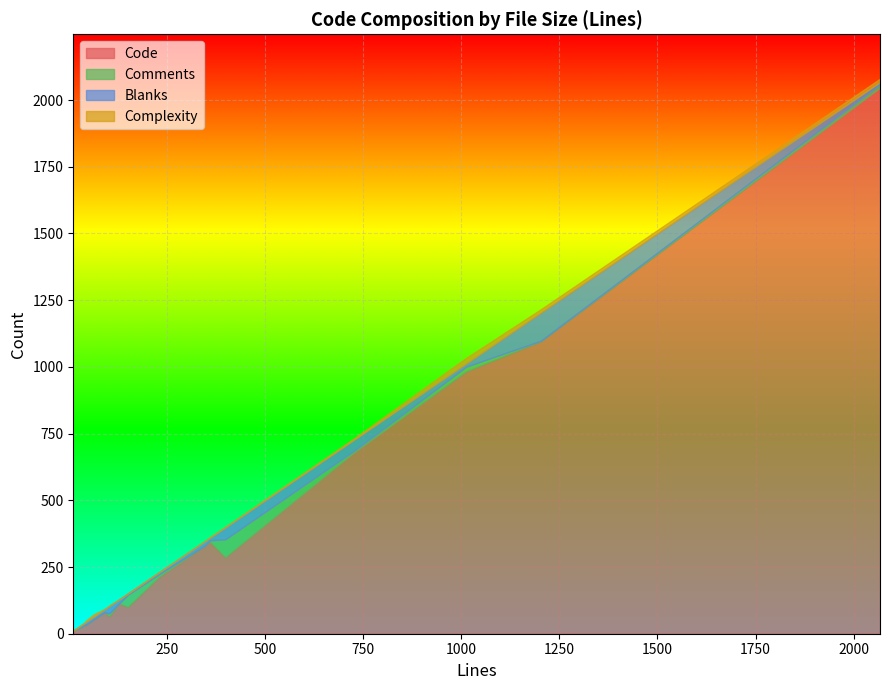

What is the maximum value for Code?

2047